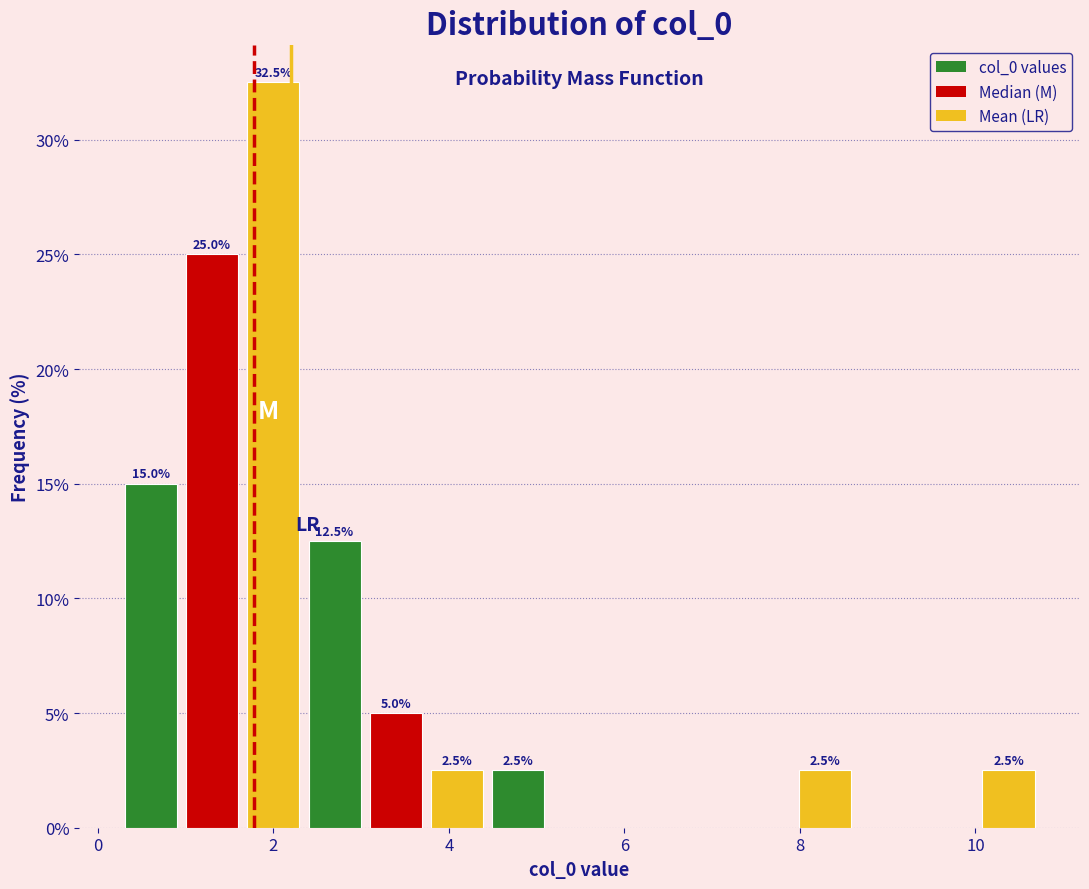

Around what value on the x-axis is the tallest bar? Give the approximate position of its centre, as read against the axis.

2.0